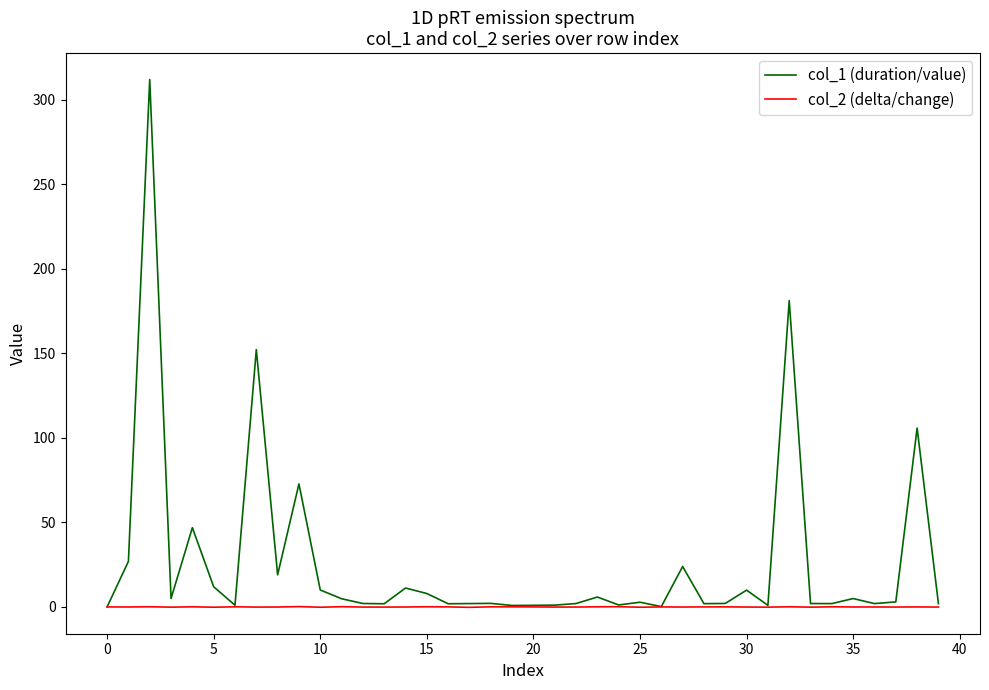

Which series has the largest range (max minus min)?

col_1 (duration/value)